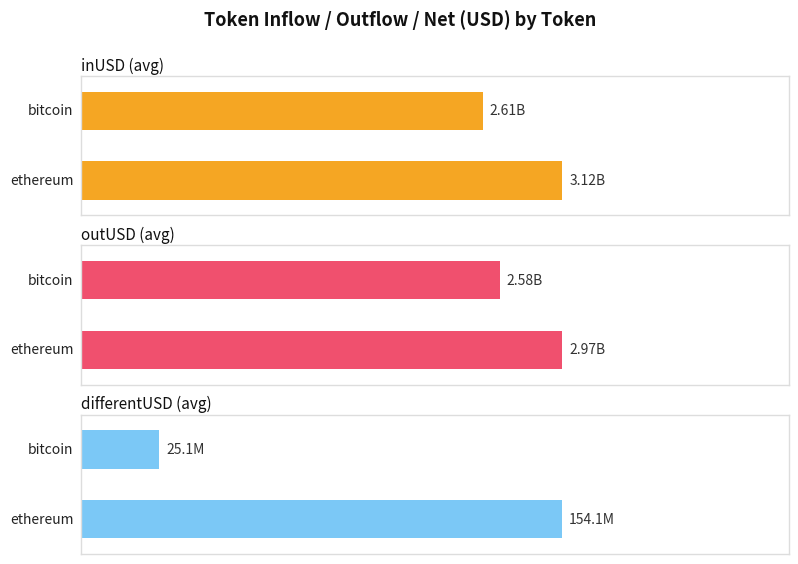

Rank the series at 3 from highest to lowest value.

inUSD, outUSD, differentUSD